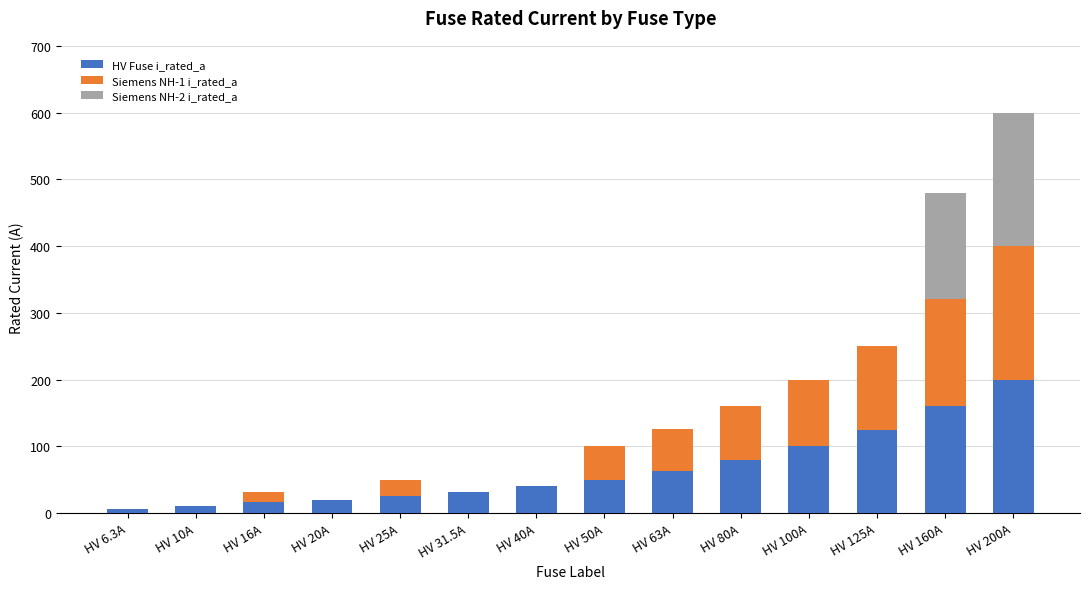

Are the bars grouped side by side (vs. stacked)?

No